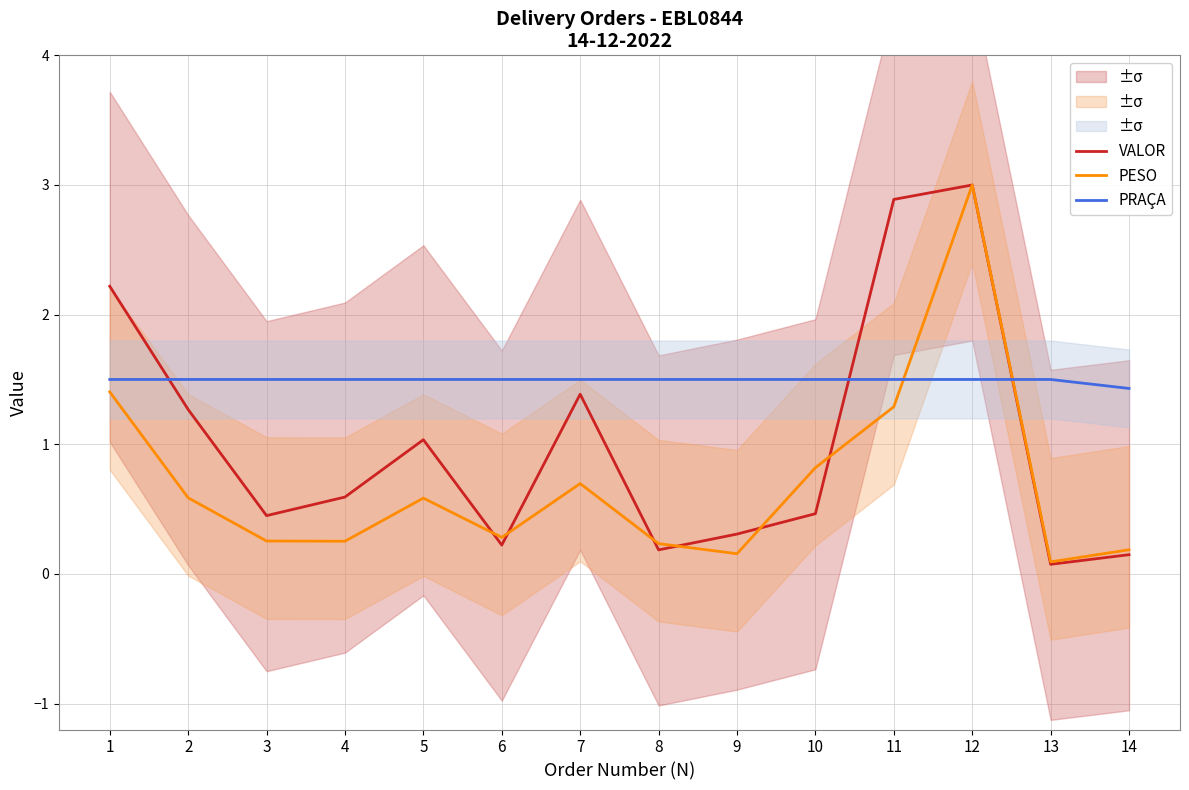

Between 3 and 5, which series saw the biggest shift?

VALOR